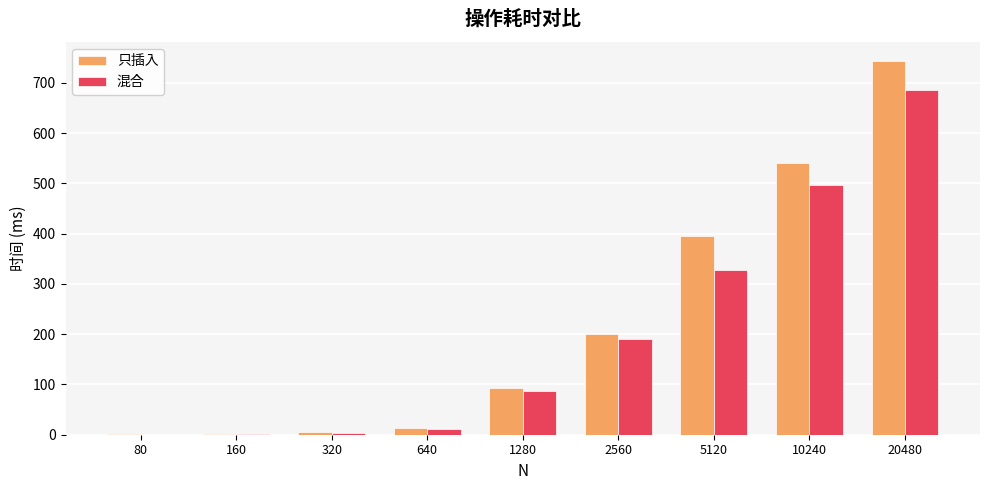

True or false: 混合 has a value of 191.1 at 2560.

True